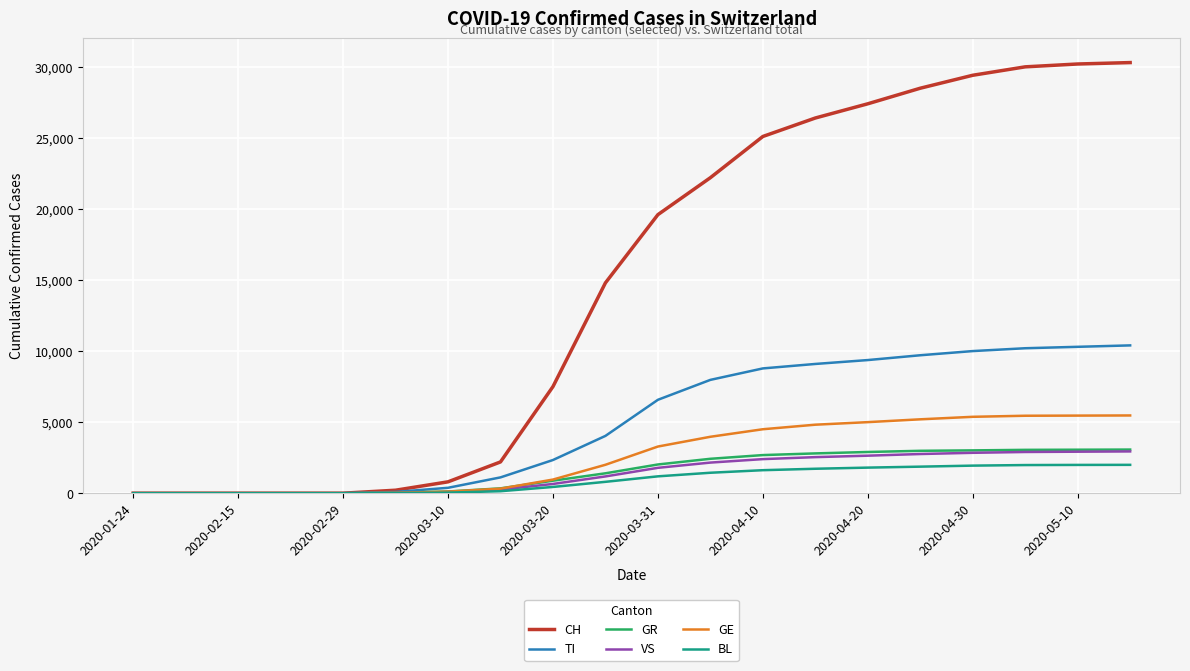

What is the highest value of the TI series?

10400